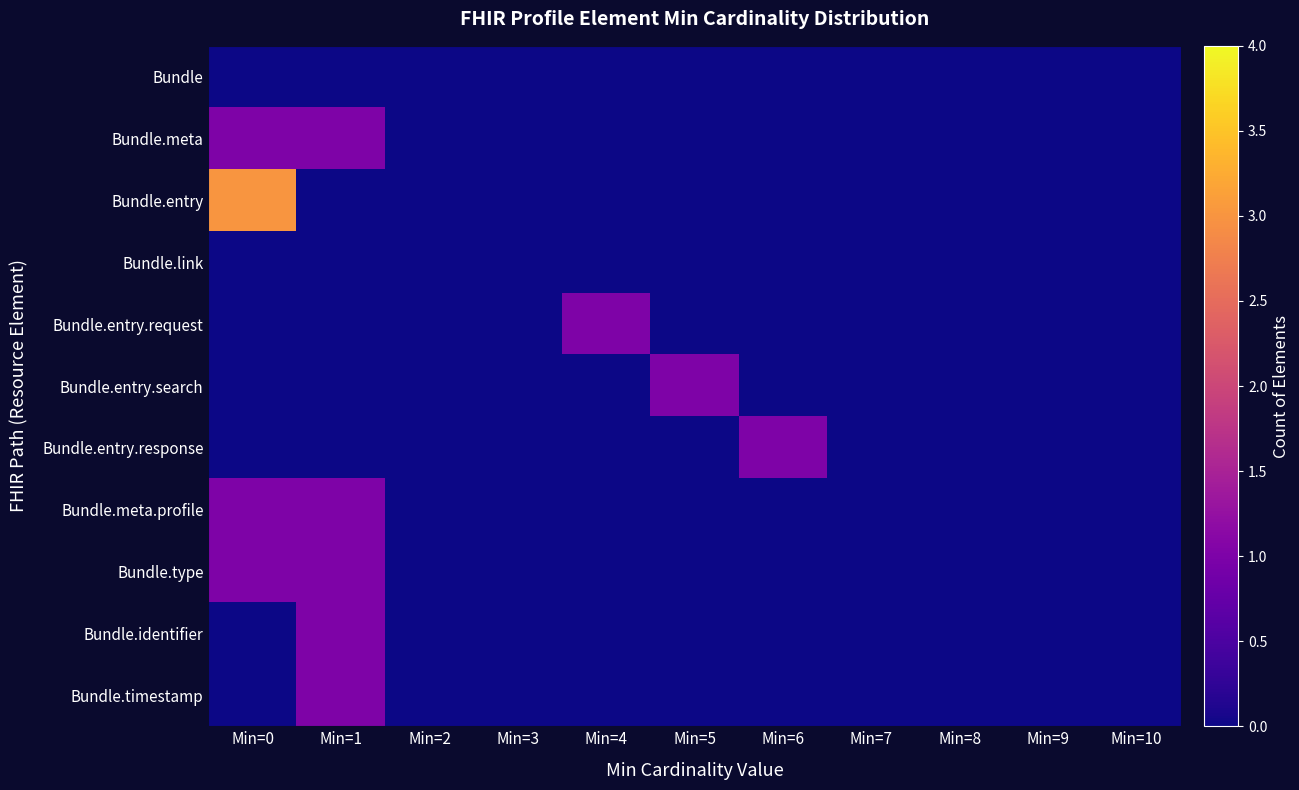

Which series changed the most between Min=8 and Min=10?

Bundle